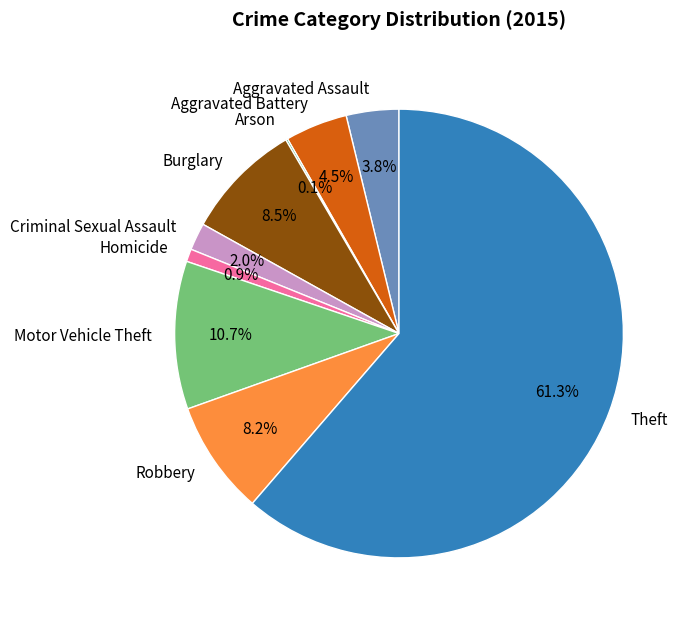

Combined, do Burglary and Theft account for over 50%?

Yes